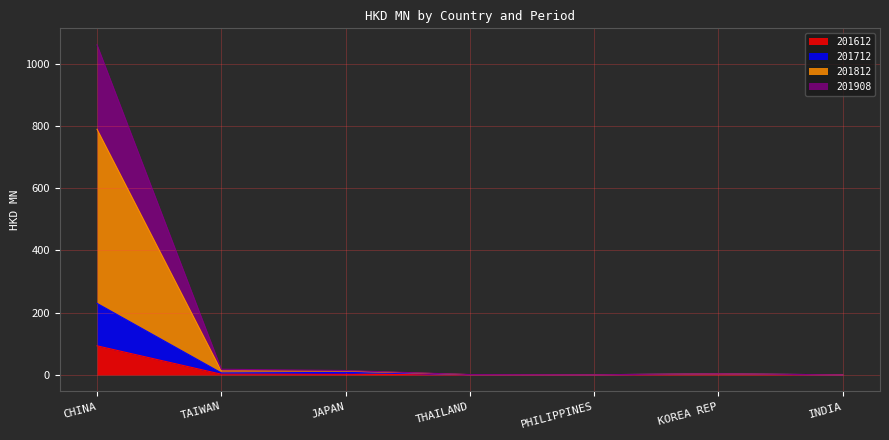

At how many categories does at least one series exceed 248?

1